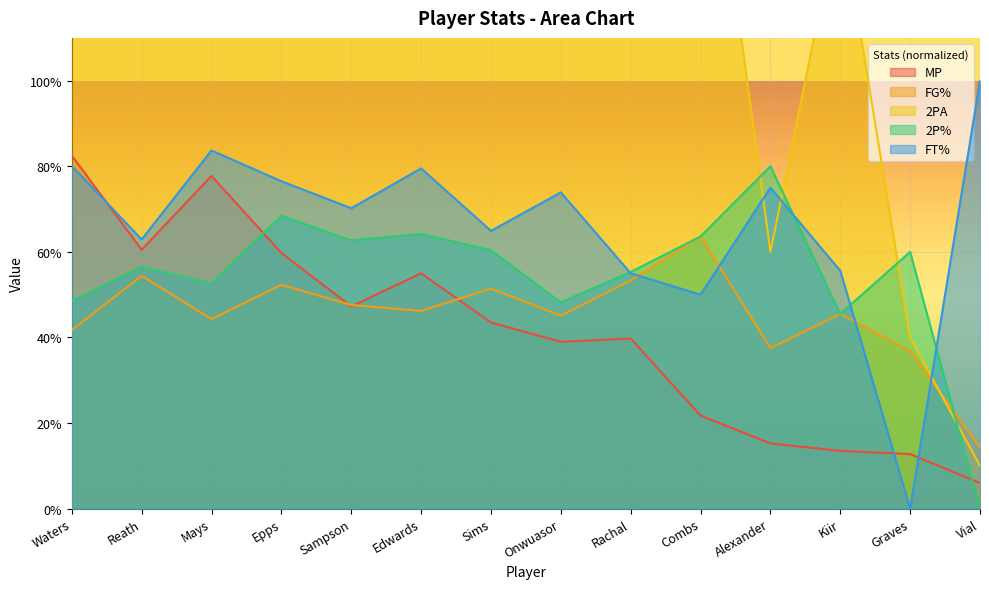

In FT%, how many points are higher than both neighbors (excluding endpoints)?

4